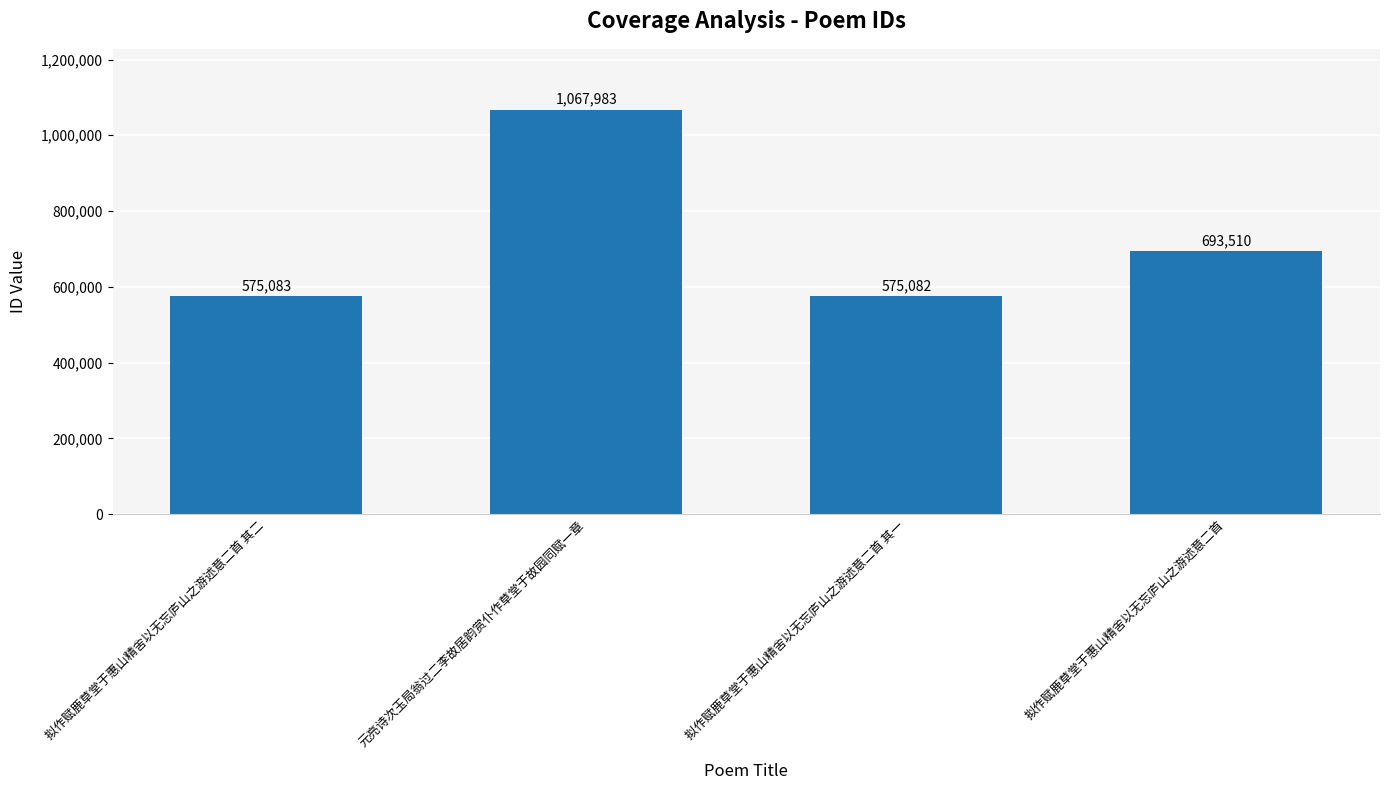

Which has a higher value, 拟作赋鹿草堂于惠山精舍以无忘庐山之游述意二首 其一 or 拟作赋鹿草堂于惠山精舍以无忘庐山之游述意二首?

拟作赋鹿草堂于惠山精舍以无忘庐山之游述意二首